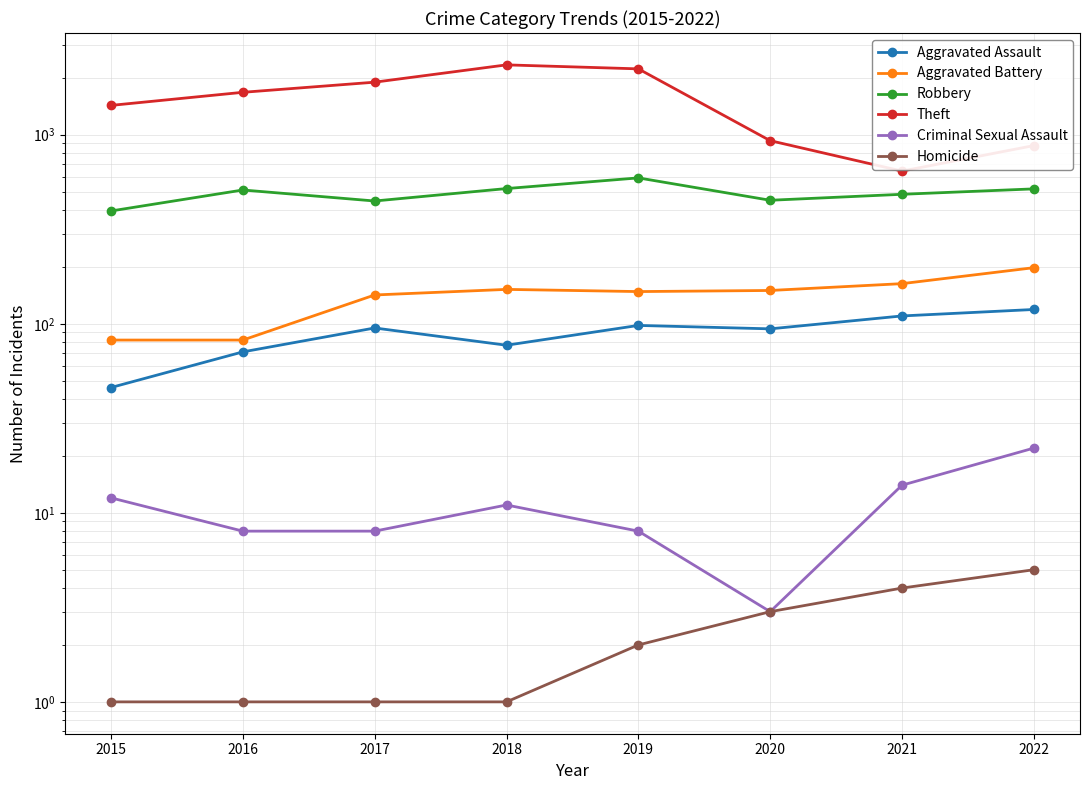

What is the maximum value for Homicide?

5